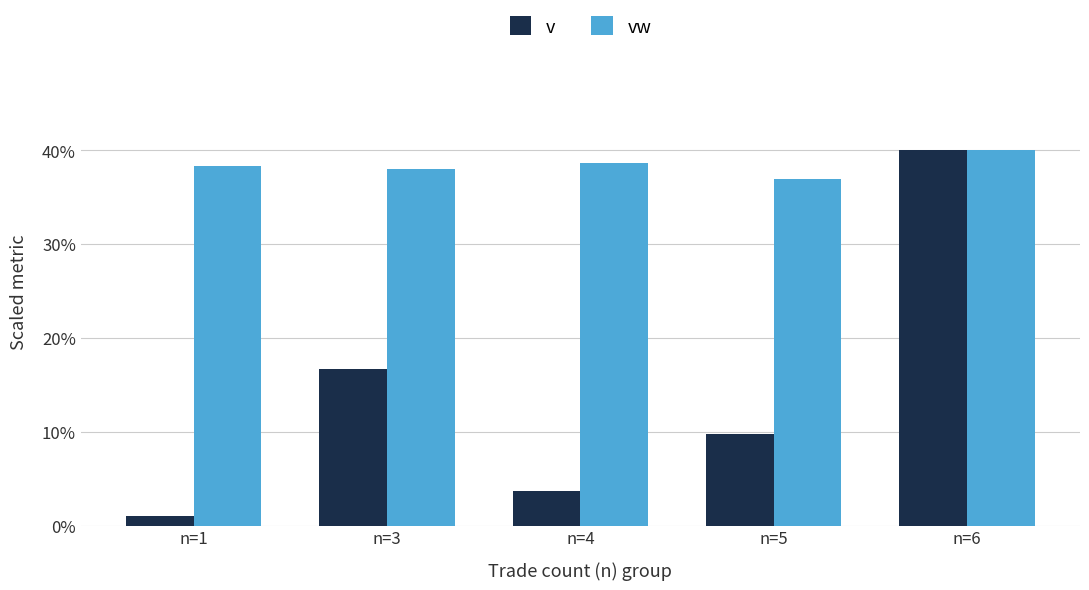

The value of v at n=3 is 29.1. True or false?

False